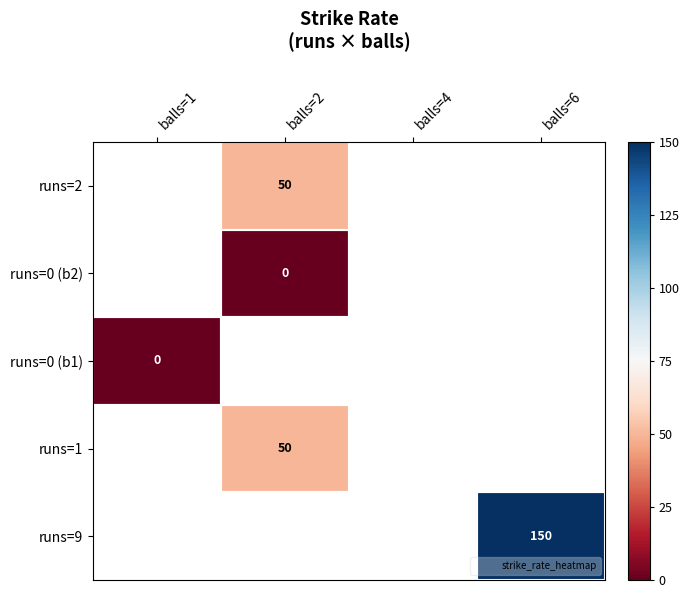

List the labels in order of runs=2 value, smallest first.

balls=1, balls=2, balls=4, balls=6